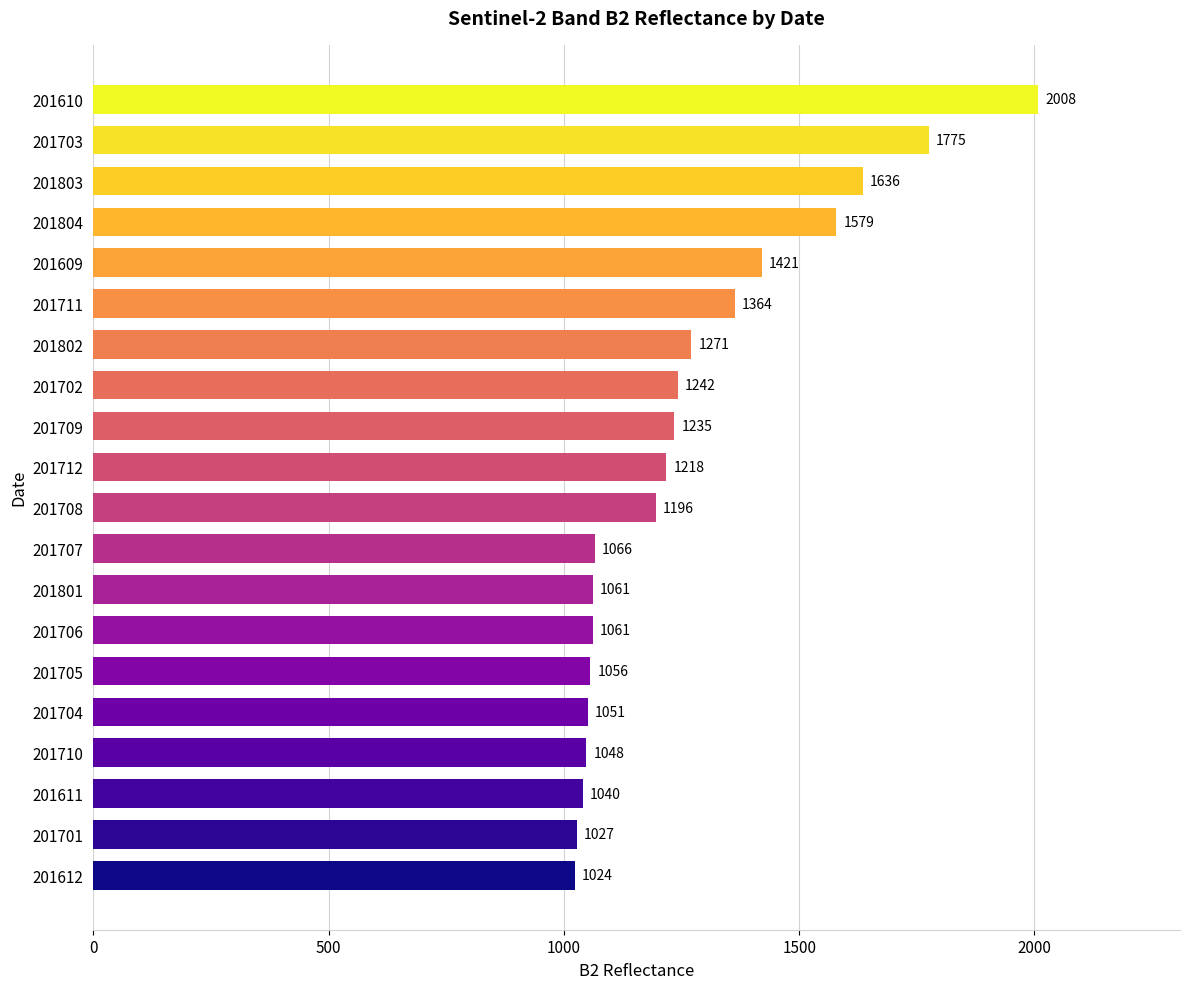

What is the sum of the values at 201710 and 201610?

3056